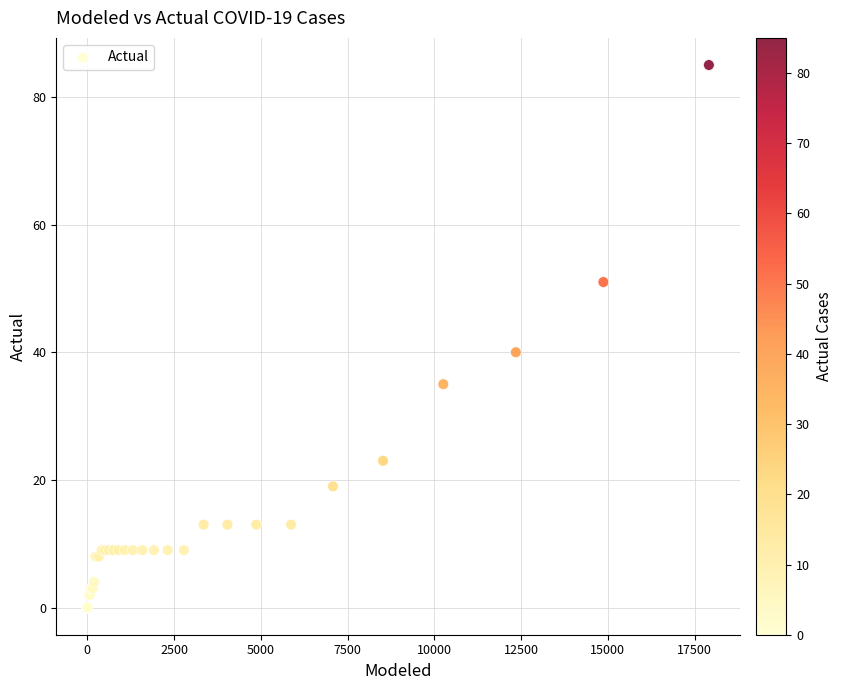

What Y value in the scatter plot is closest to 42?

40